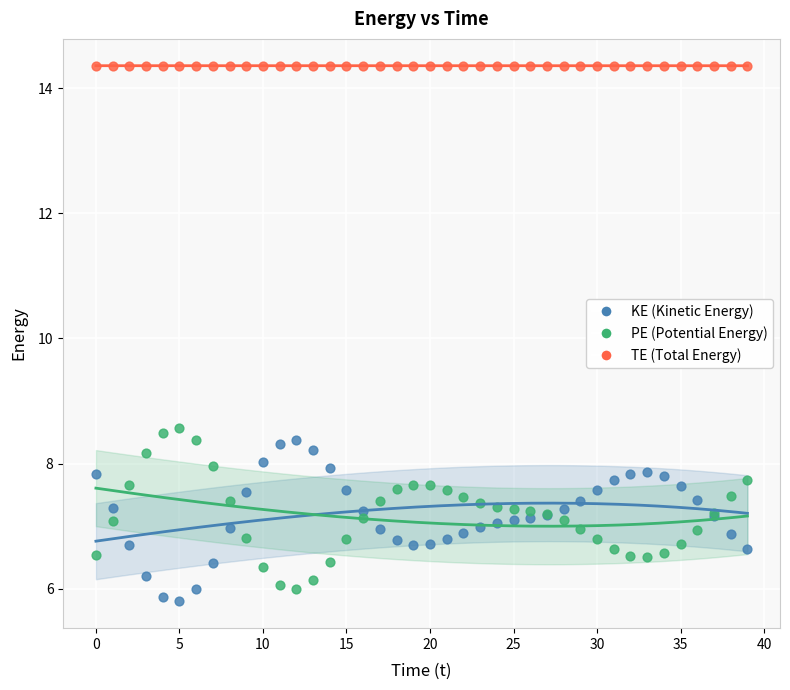

Which series reaches the maximum Y coordinate?

TE (Total Energy)